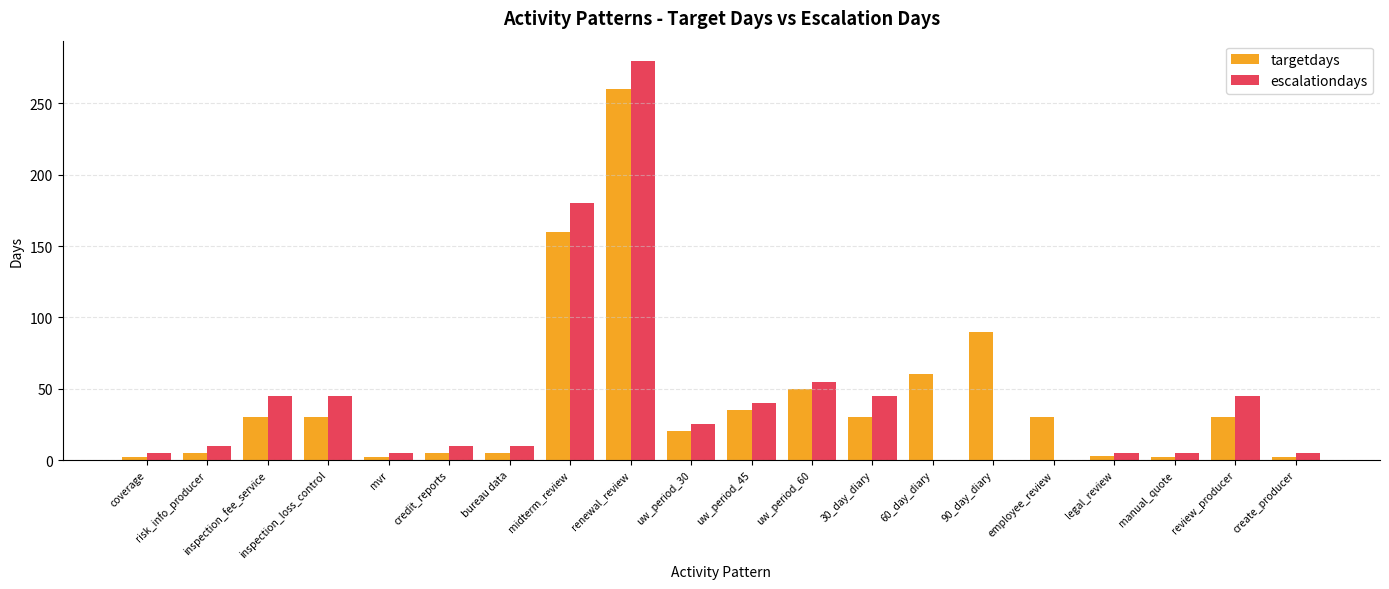

What is the total value across all series at bureau data?

15